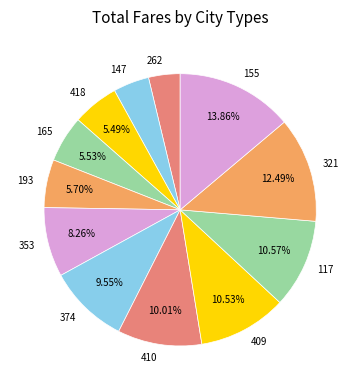

To the nearest percent, what portion does 418 represent?

5%